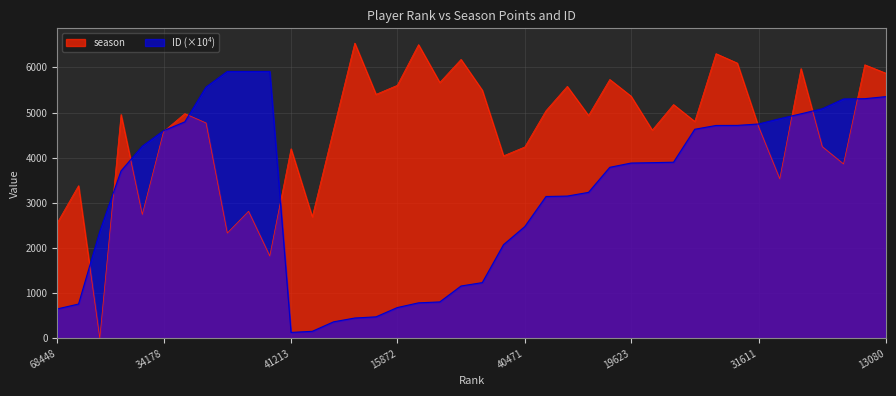

Rank the series by their average value, from lowest to highest.

ID (×10⁴), season